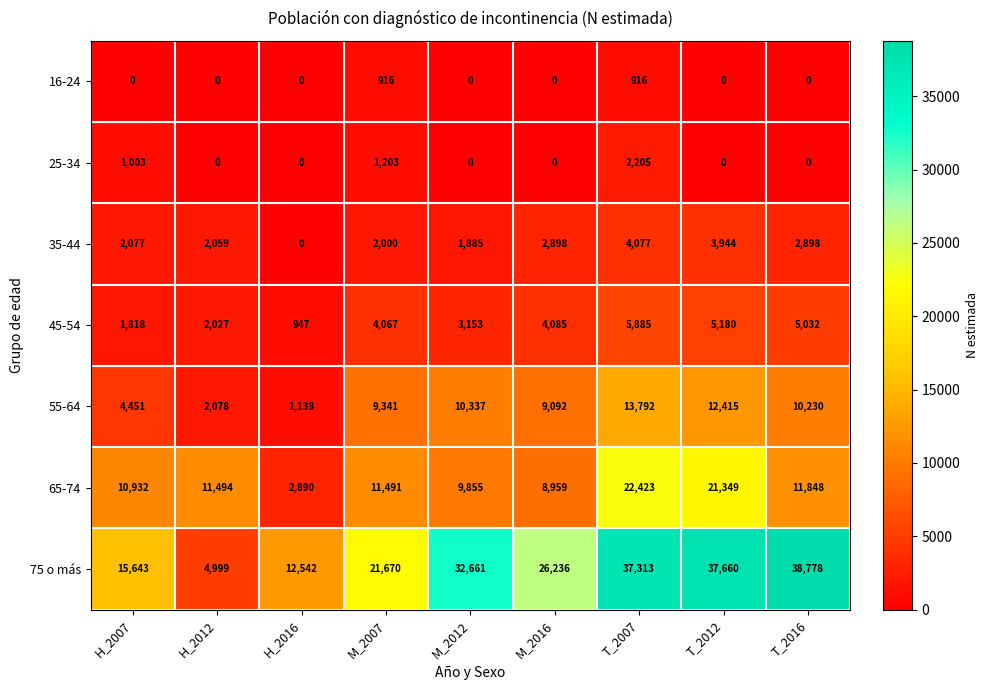

Rank the series by their maximum value, from lowest to highest.

16-24, 25-34, 35-44, 45-54, 55-64, 65-74, 75 o más